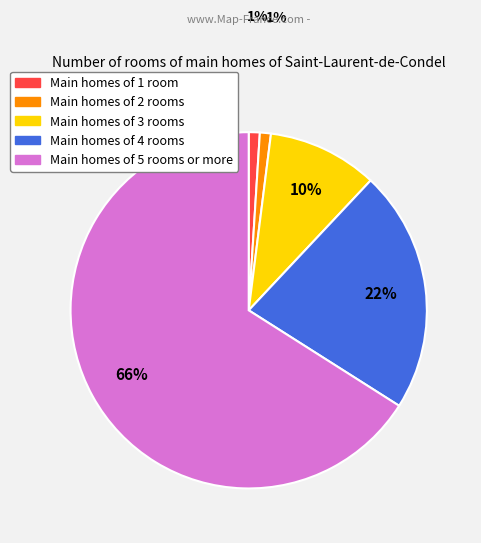

What is the largest slice in the pie chart?

Main homes of 5 rooms or more